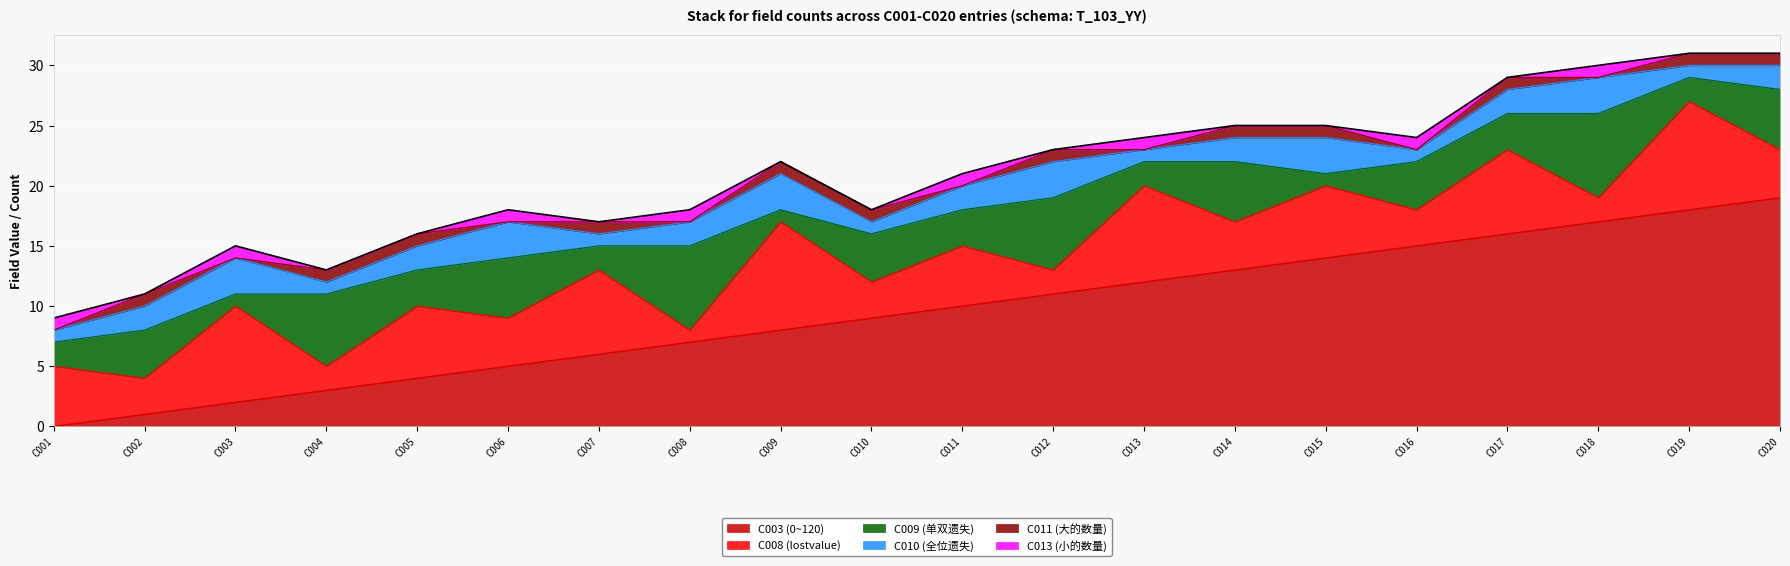

Which has a higher value, C006 or C003?

C006